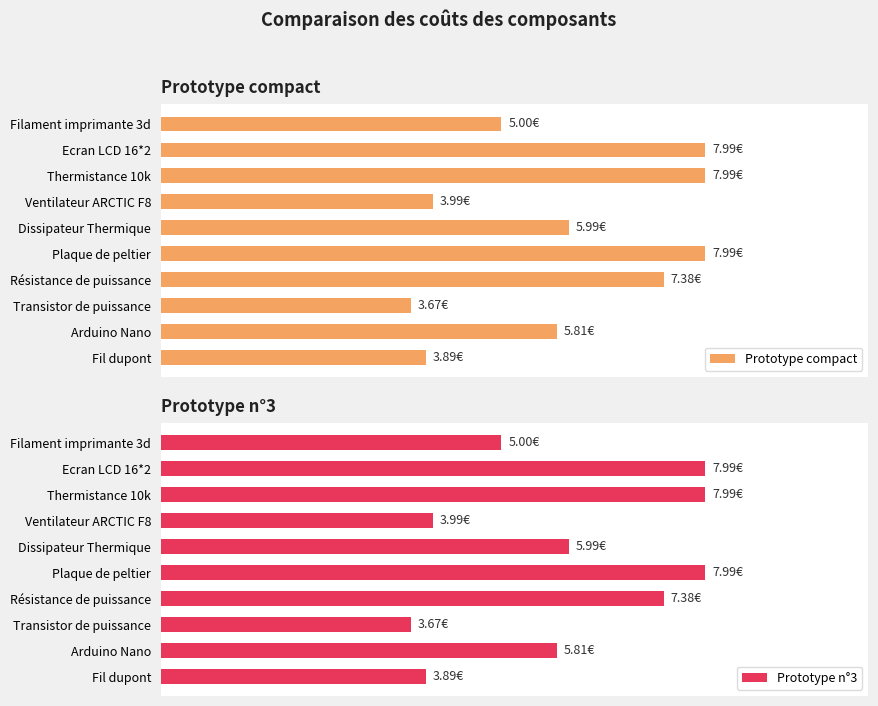

At how many categories does at least one series exceed 6?

4